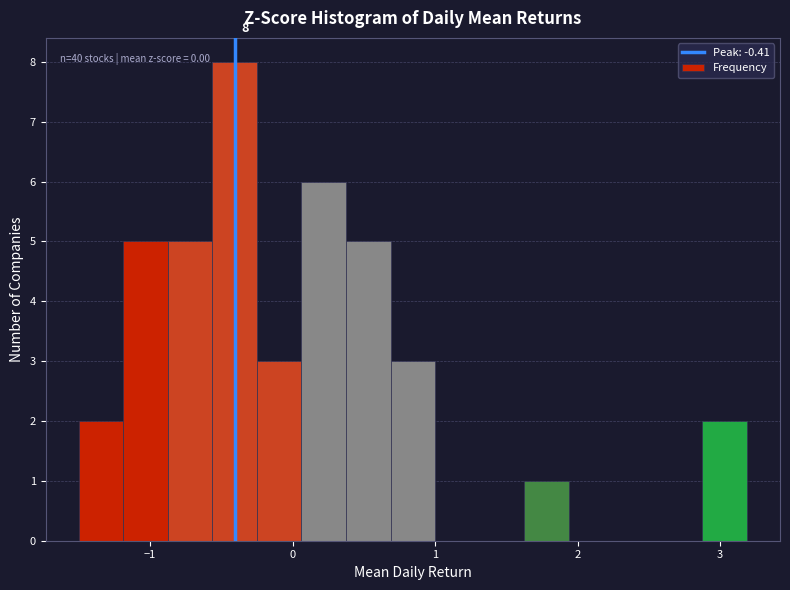

Read against the x-axis, roughly where is the centre of the tallest bar?

-0.4